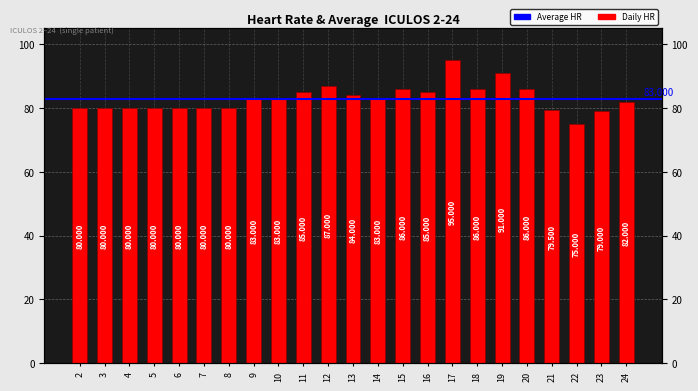

What is the ratio of the value at 24 to the value at 8?

1.0